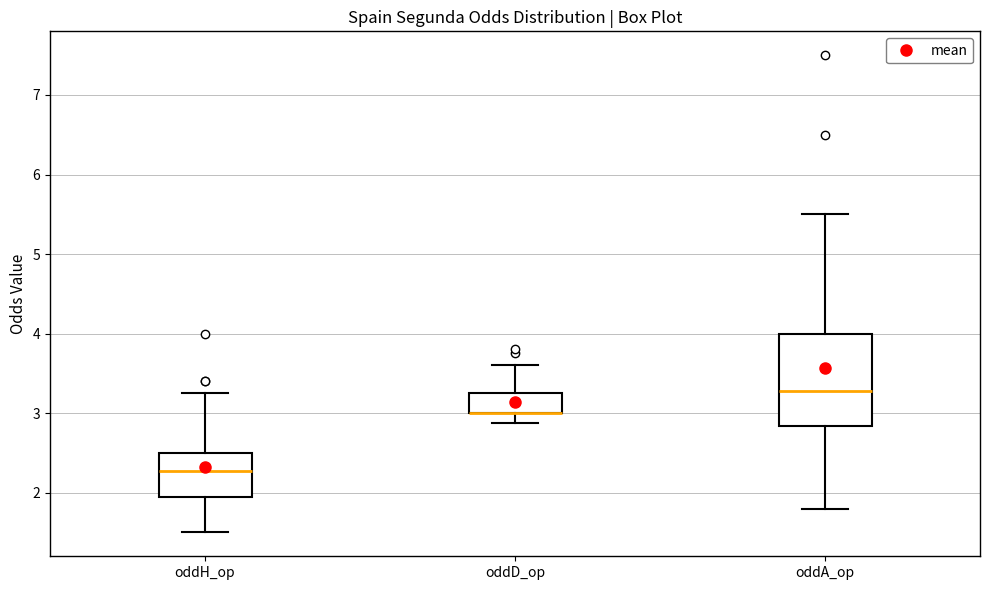

Where does the median line of the box for oddA_op sit on the y-axis? The values are not printed on the chart, so give them approximately, as read against the axis.

3.3